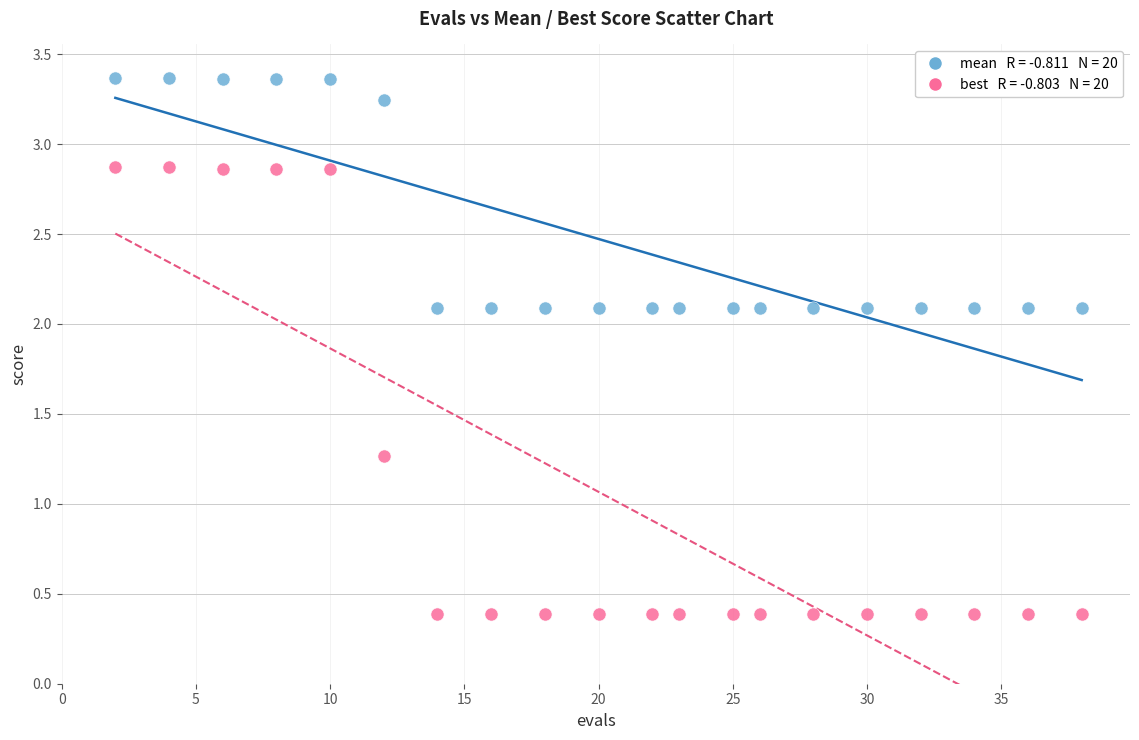

Across all series, what Y value is closest to 1?

1.3